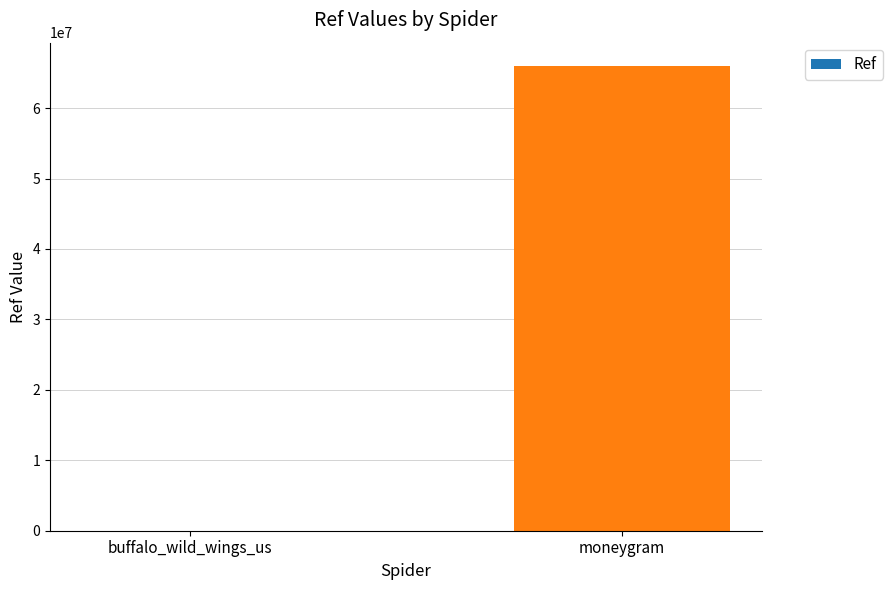

What is the sum of the values at buffalo_wild_wings_us and moneygram?

65996059